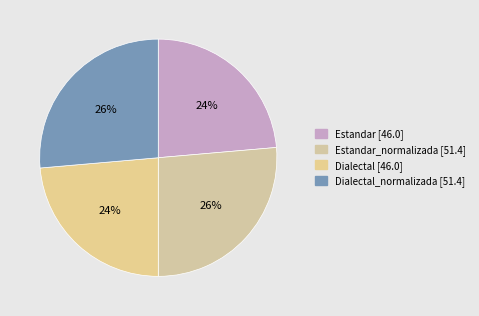

Count the number of slices in the pie.

4